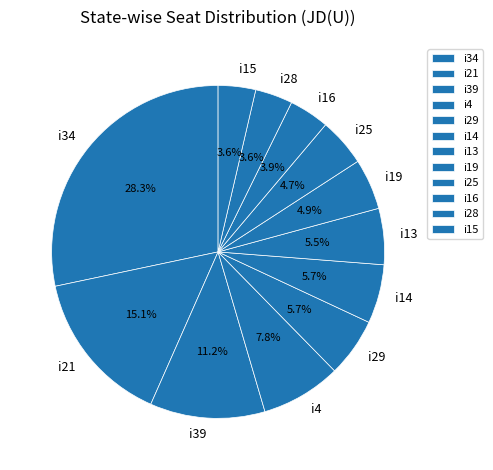

What is the largest slice in the pie chart?

i34